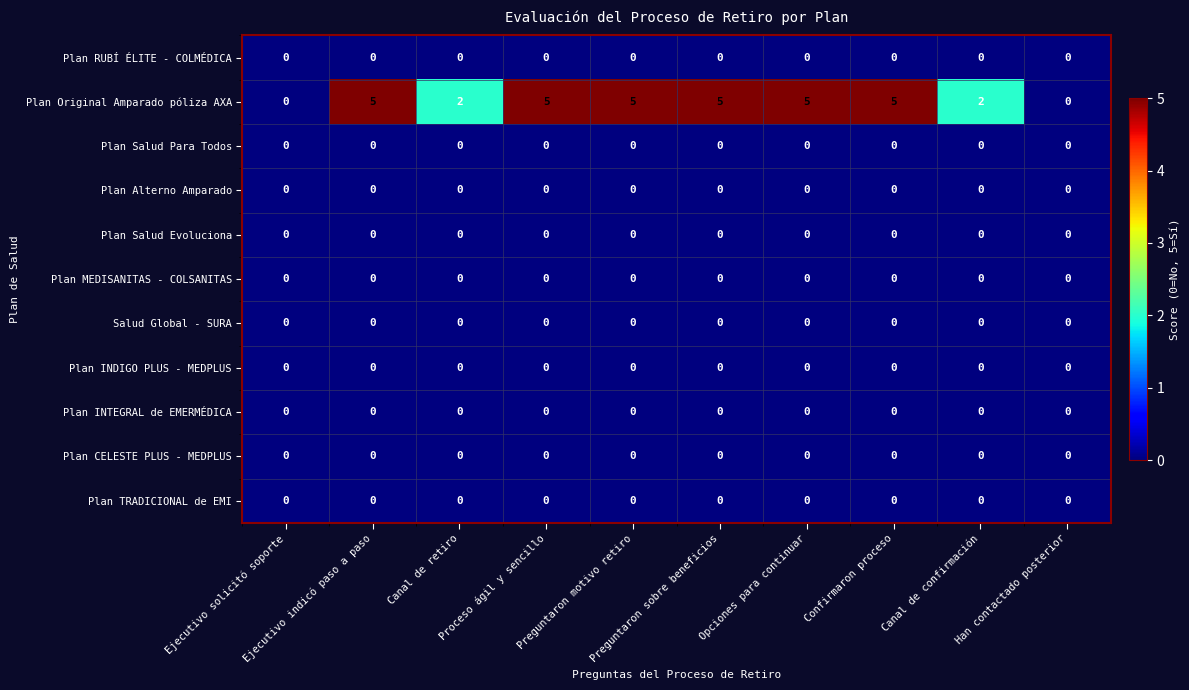

Which series has the largest total across all categories?

Plan Original Amparado póliza AXA